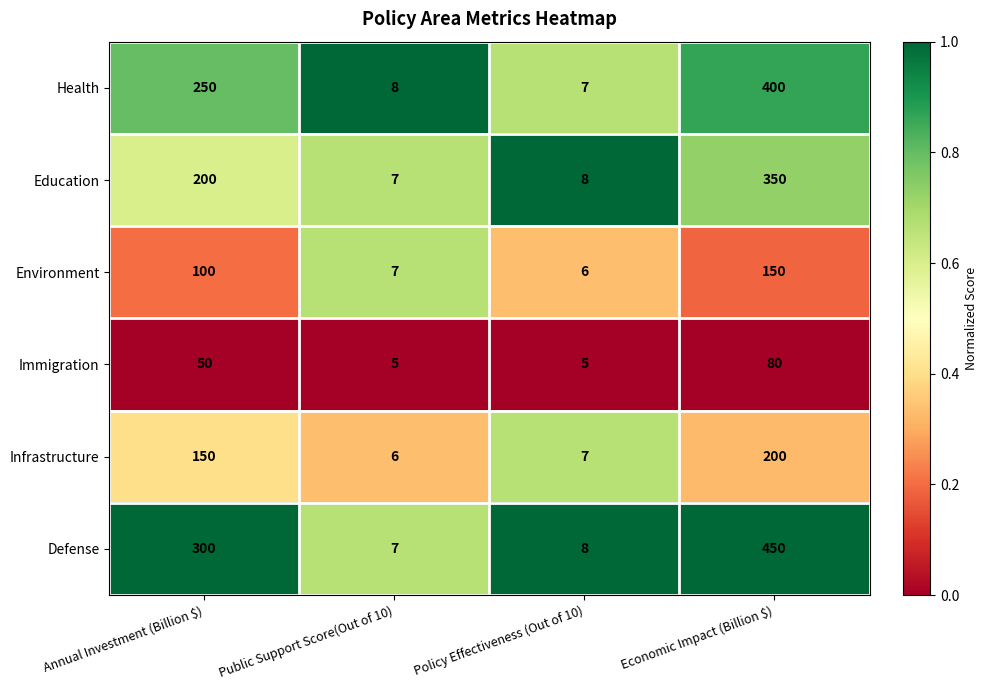

What is the sum of all Immigration values?

140